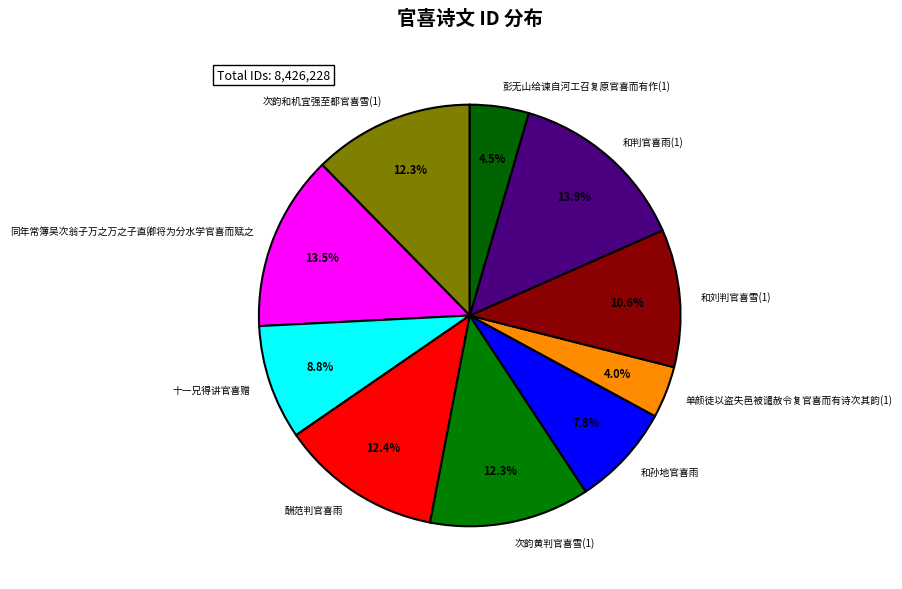

Do 和刘判官喜雪(1) and 彭无山给谏自河工召复原官喜而有作(1) together represent more than half of the pie?

No